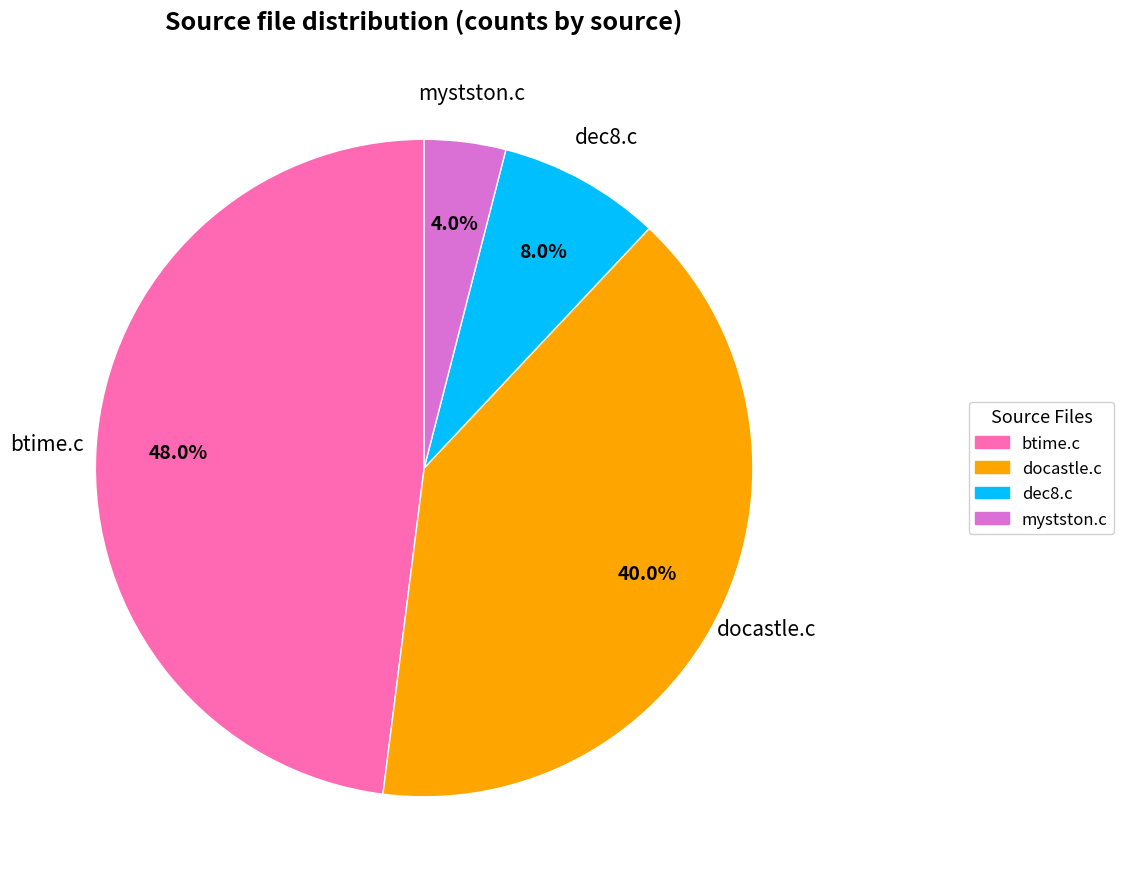

How many slices are in this pie chart?

4